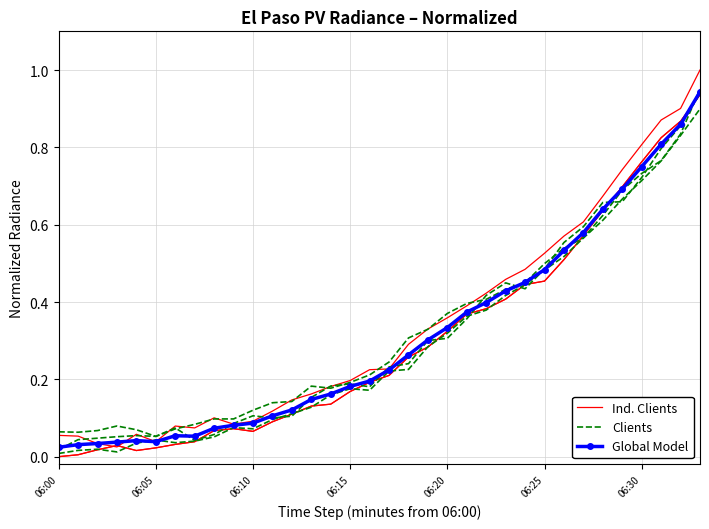

What is the label of the 7th point from the right?

27